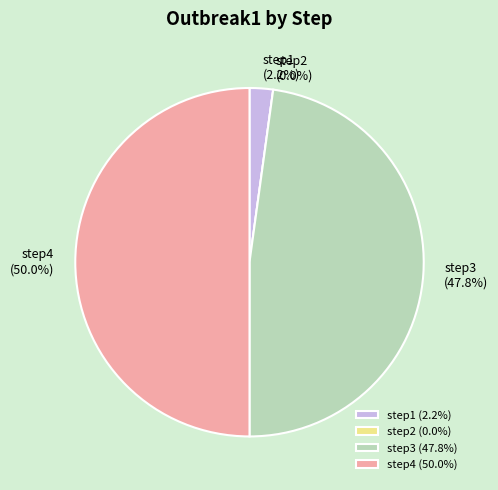

What percentage is the step4 slice, to the nearest percent?

50%